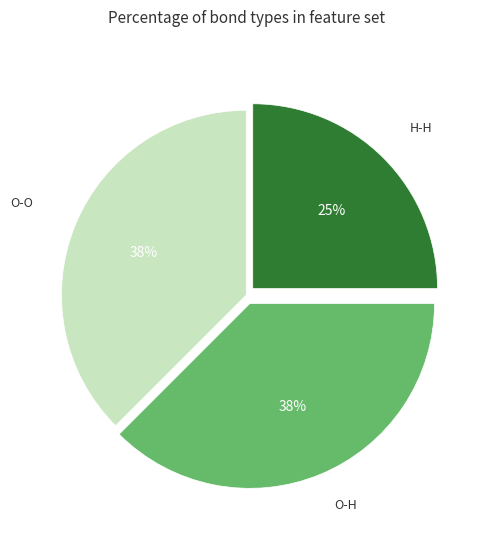

Does any single category account for the majority?

No